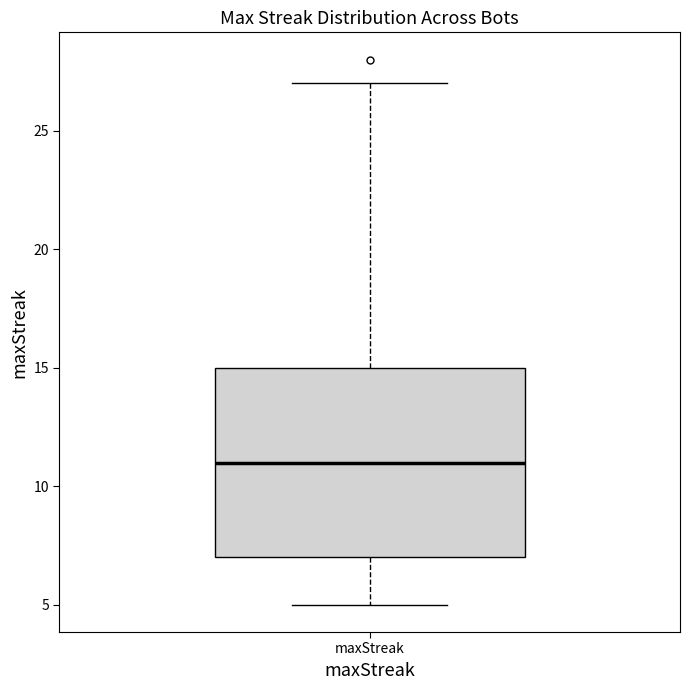

Transcribe this box plot: give where the median line is, the range the box spans, and where the two whiskers end, as read against the y-axis. The values are not printed on the chart, so give them approximately, as read against the axis.

median 11, box 7 to 15, whiskers 5 to 27